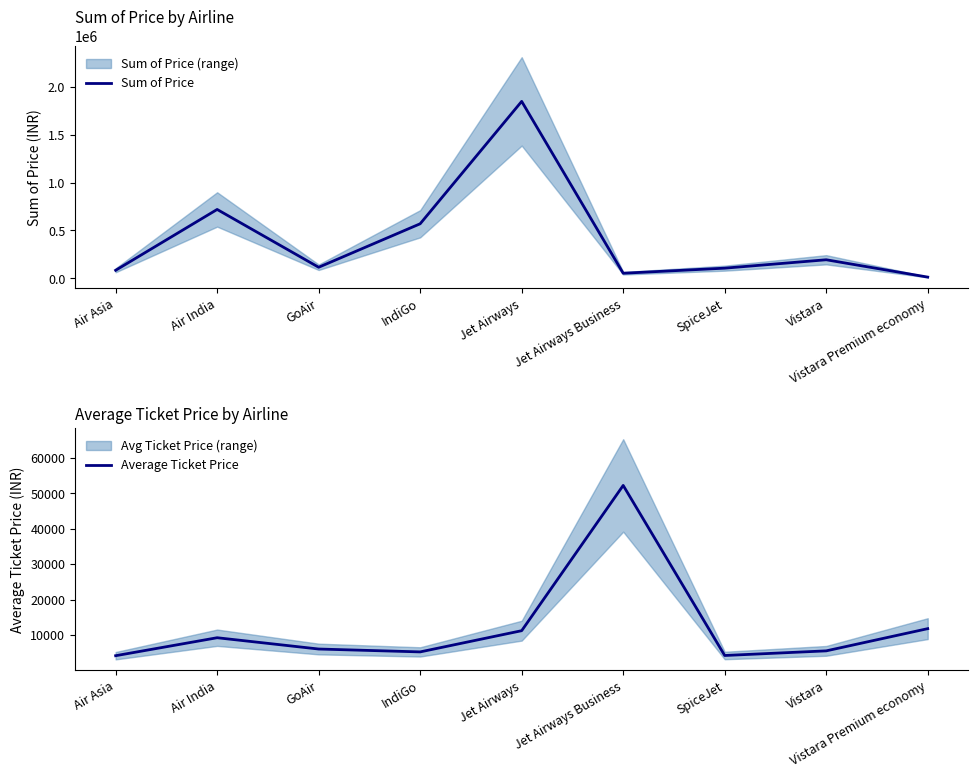

Reading left to right, what are all the values shown in this chart?

Sum of Price: 83122.0	719928.0	114805.0	570034.0	1851133.0	52229.0	105366.0	193284.0	11793.0
Average Ticket Price: 4156.1	9229.8	6042.4	5229.7	11219.0	52229.0	4214.6	5522.4	11793.0